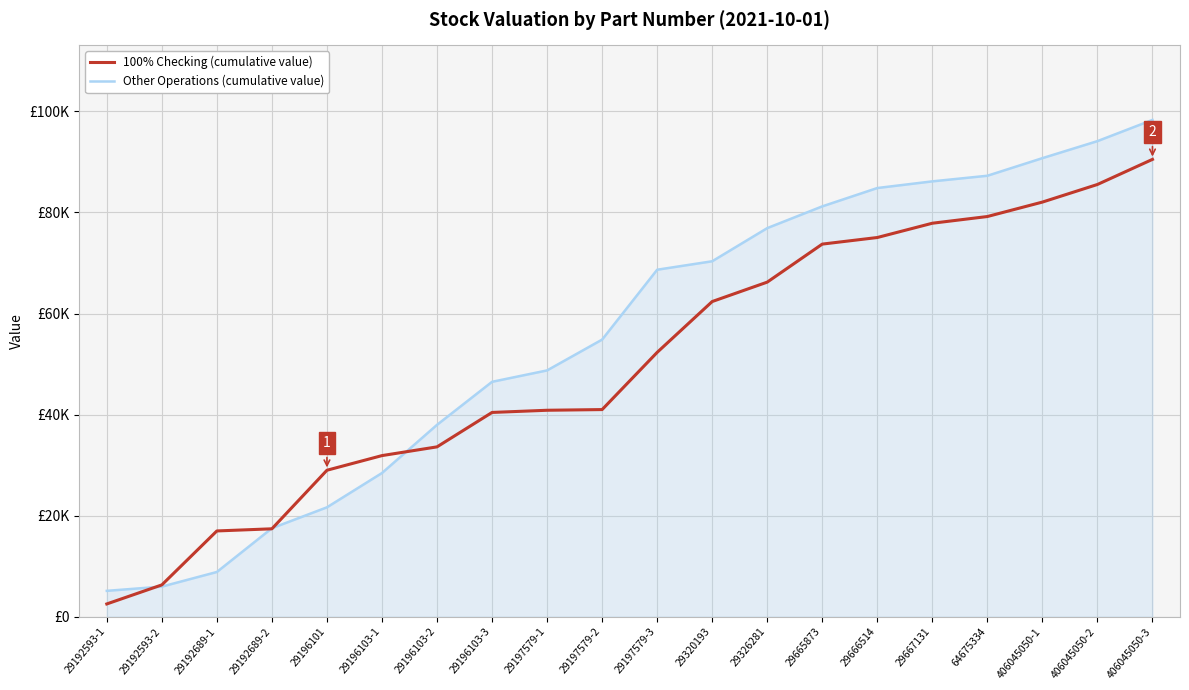

What are all the series names shown in the legend?

100% Checking (cumulative value), Other Operations (cumulative value)